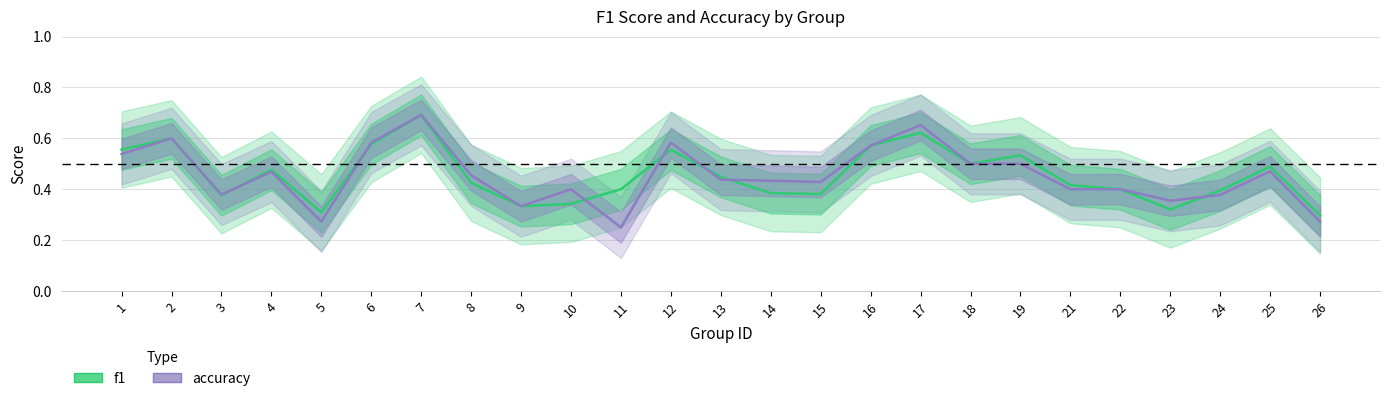

What is the value of the f1 point at the 24th from the left?

0.5